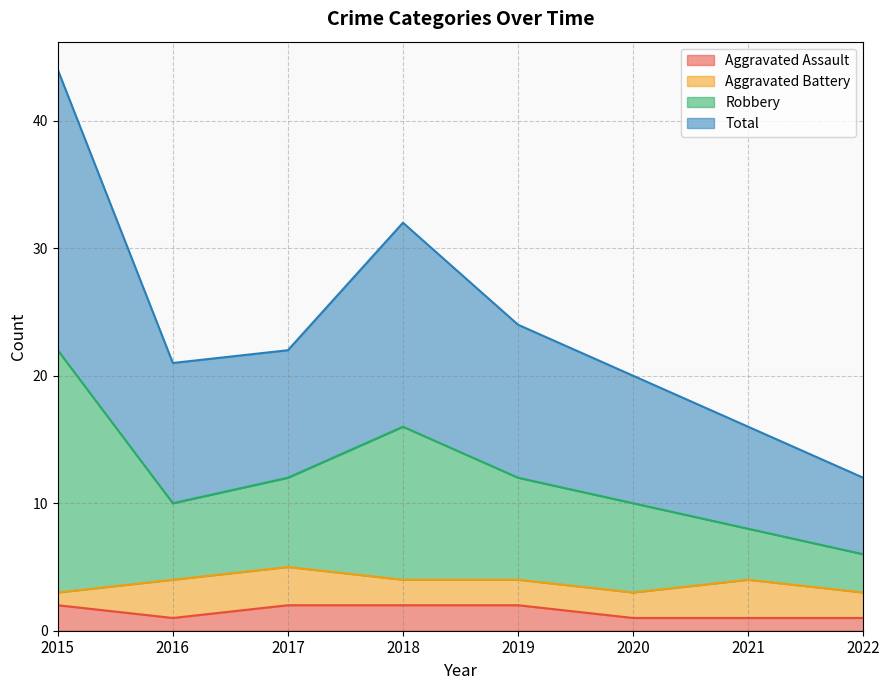

What is the maximum value shown in the chart?

44